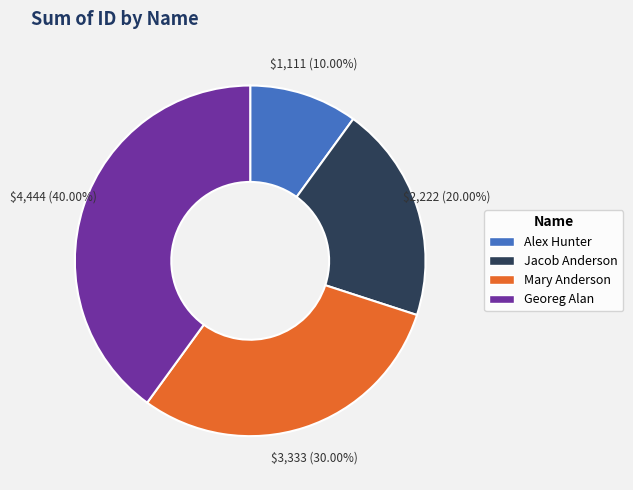

What is the ratio of the value at Georeg Alan to the value at Jacob Anderson?

2.0